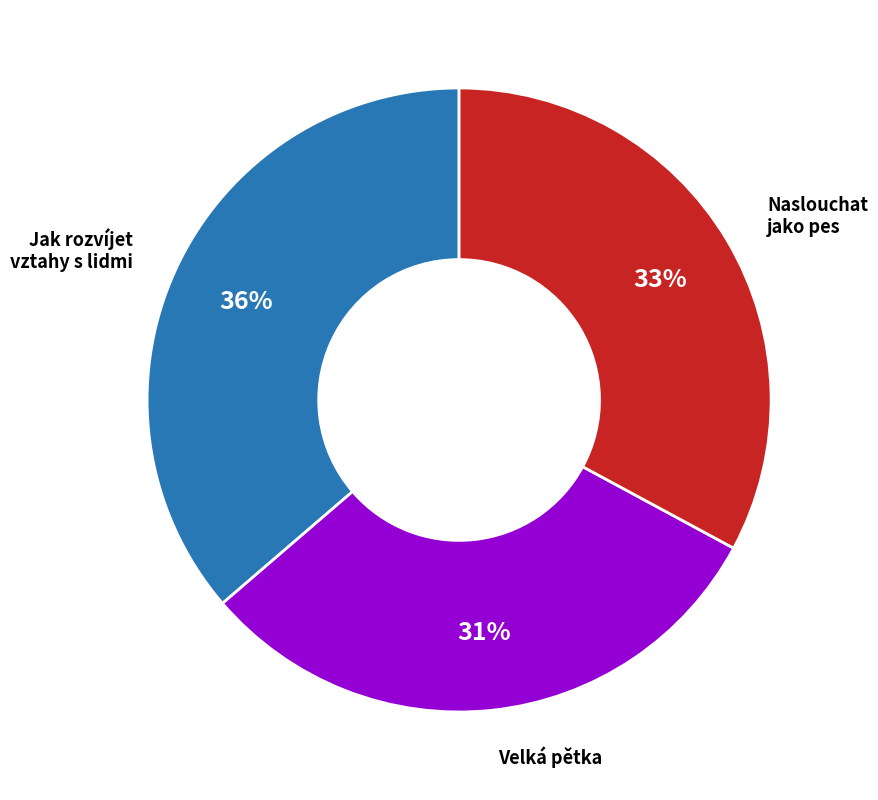

What percentage is the Velká pětka slice, to the nearest percent?

31%